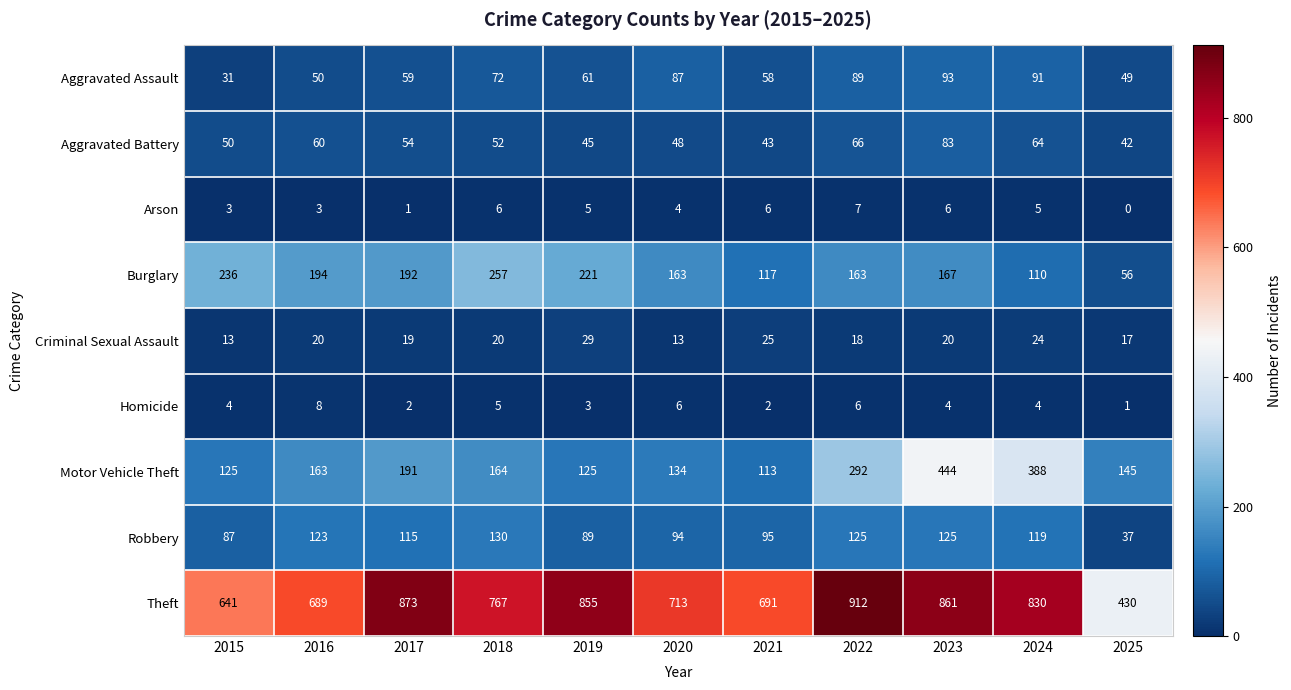

Read the Aggravated Assault value at 2025.

49